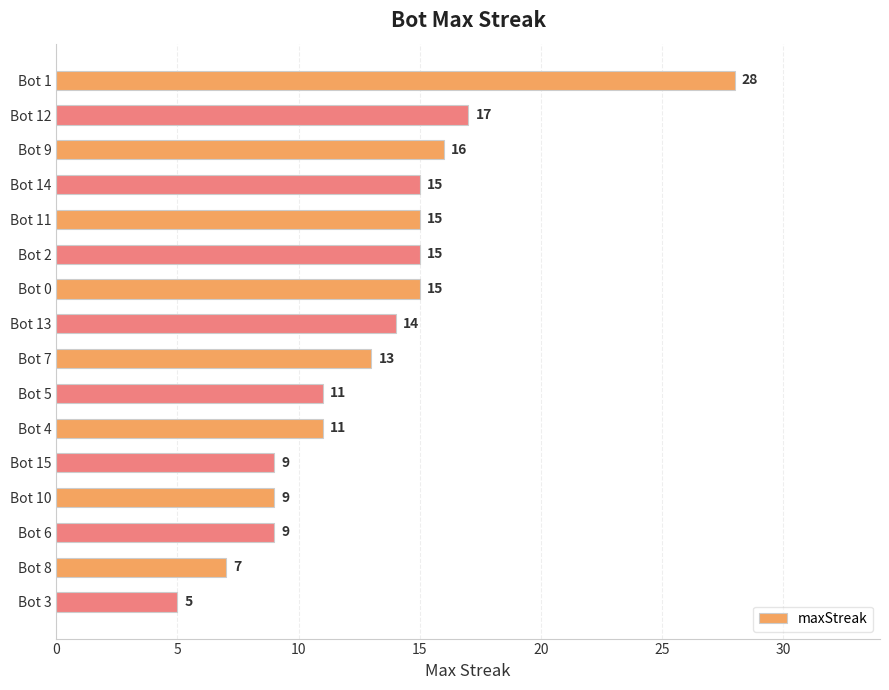

Which has a higher value, Bot 1 or Bot 5?

Bot 1